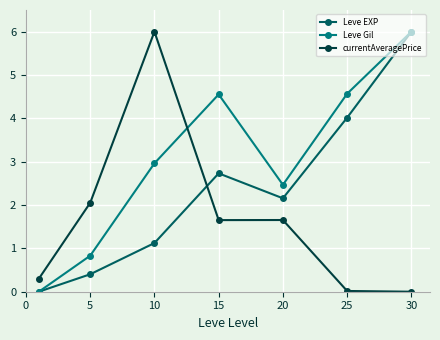

True or false: Leve Gil has more than 1 interior local peaks.

False